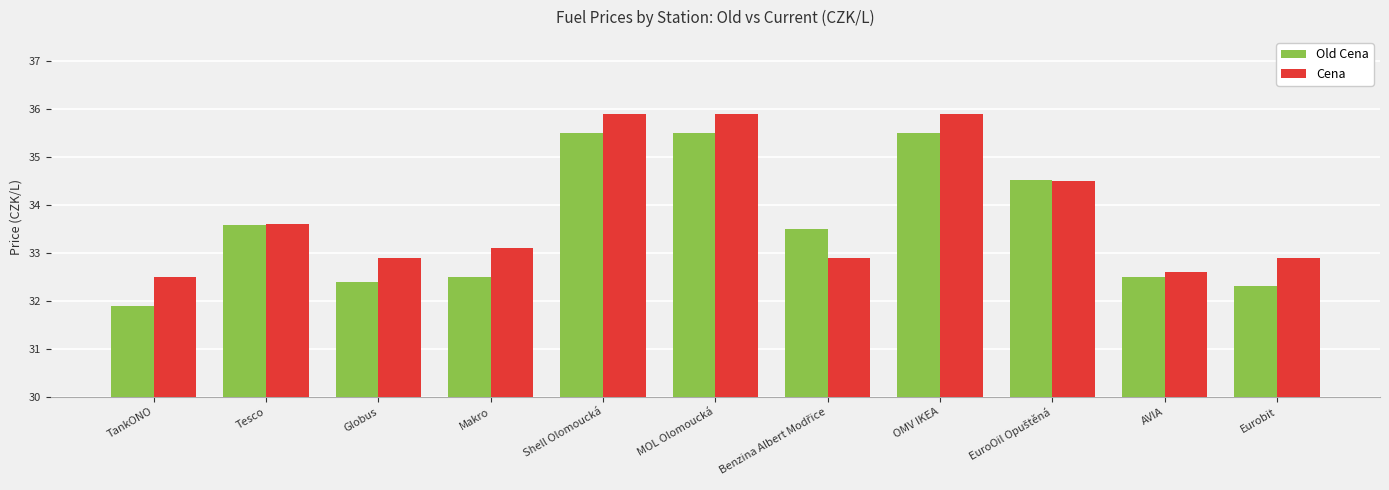

Rank the series by their average value, from lowest to highest.

Old Cena, Cena